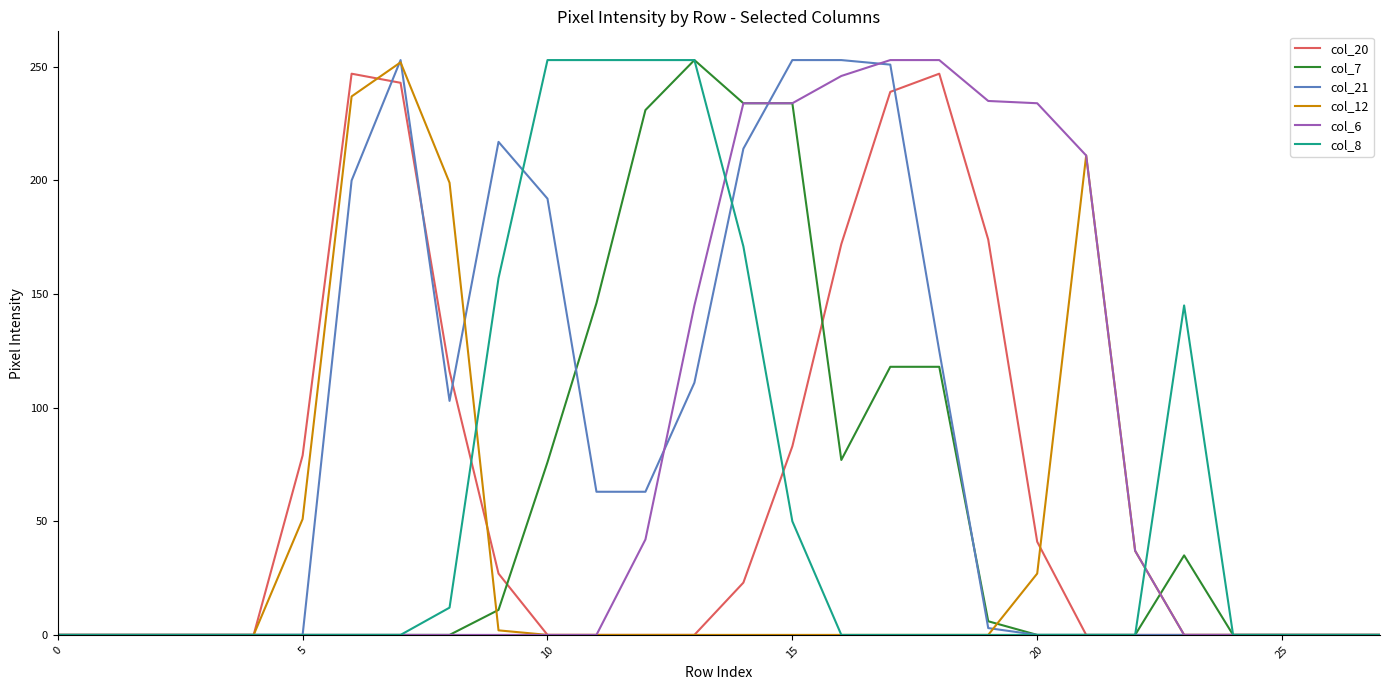

What is the difference between the second highest and second lowest values in the col_21 series?

253